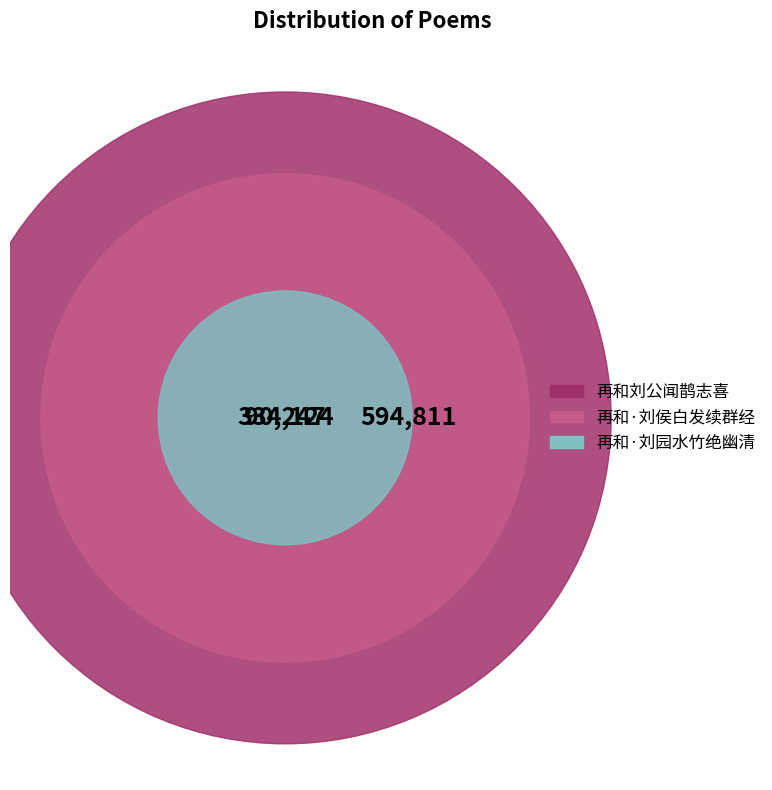

What percentage is NOT represented by 再和刘公闻鹊志喜?

41.6%